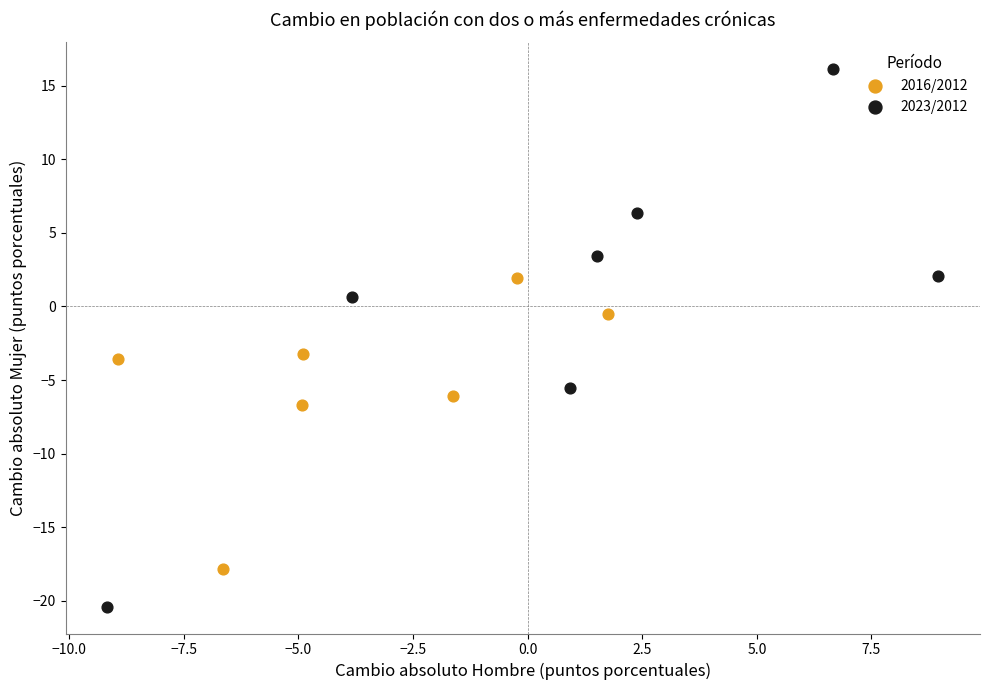

Which series has the largest Y range (max minus min)?

2023/2012